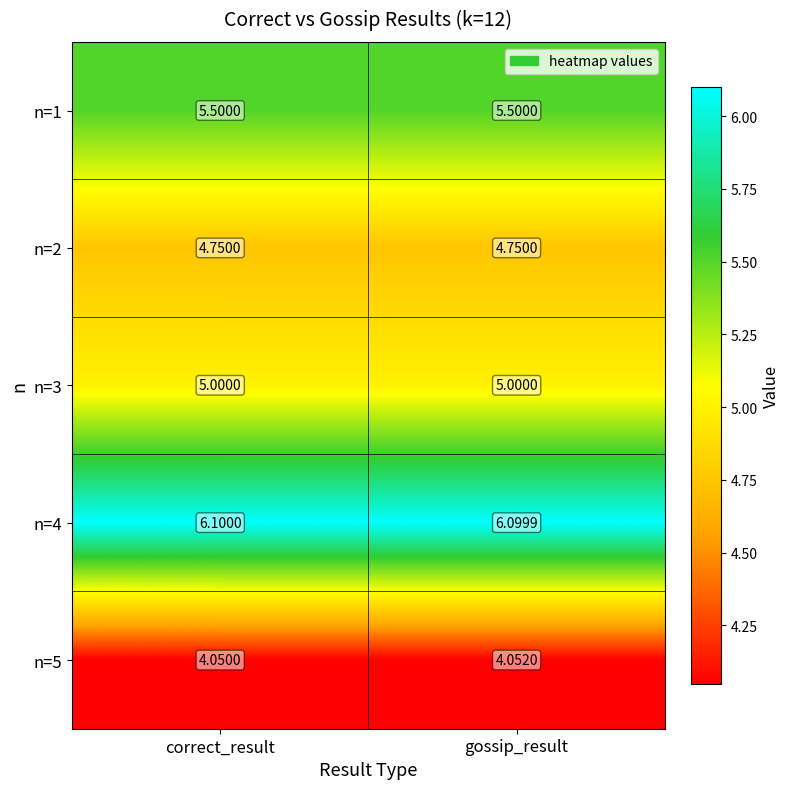

At which category is the sum across all series the highest?

gossip_result